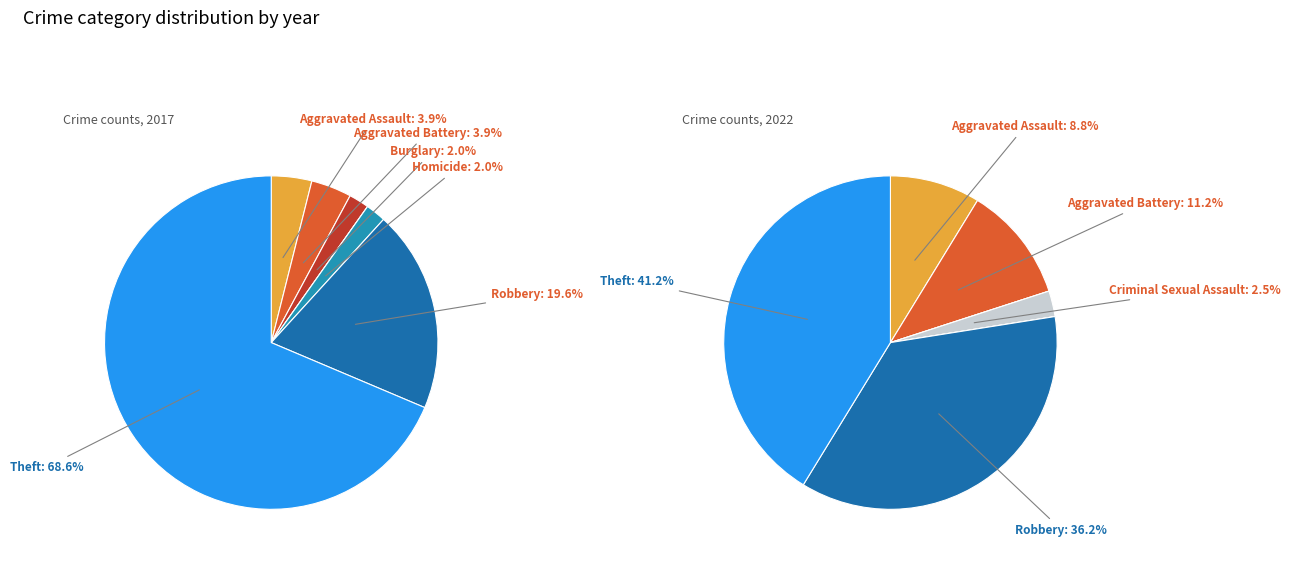

True or false: Robbery accounts for 20% of the total.

True